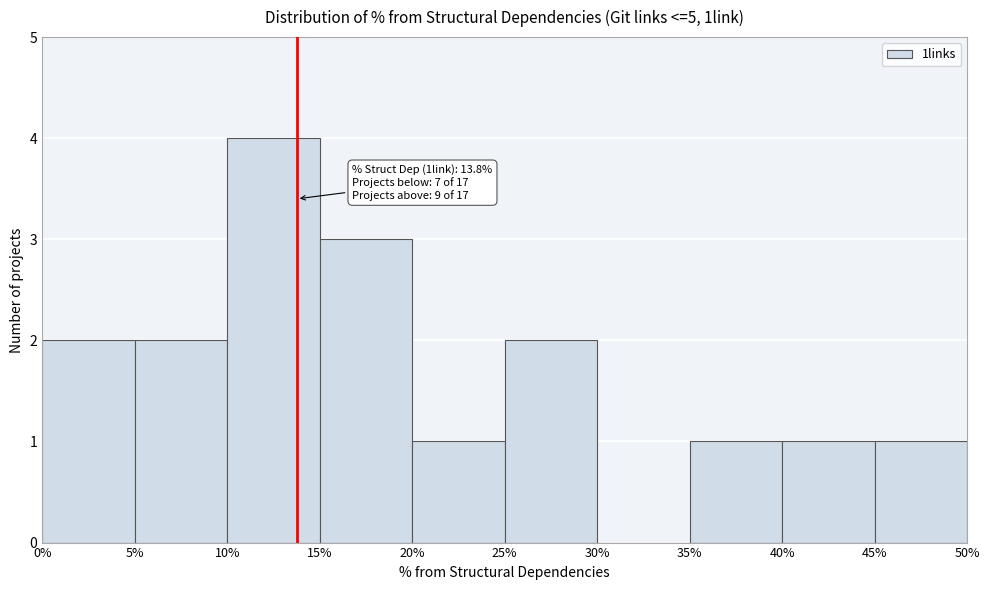

Over which range of the x-axis is the bar tallest?

10% to 15%